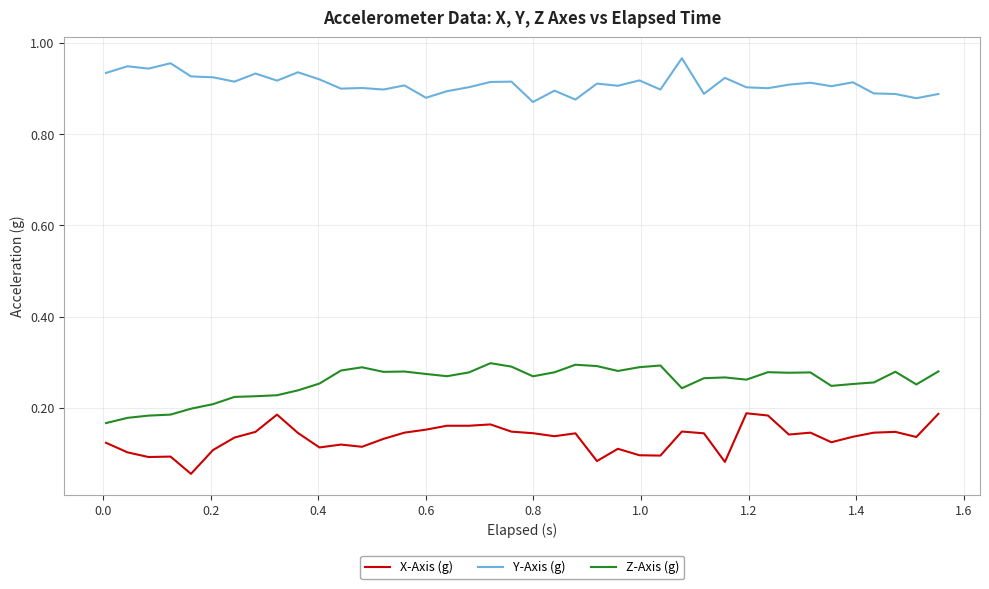

Which series has the largest total across all categories?

Y-Axis (g)